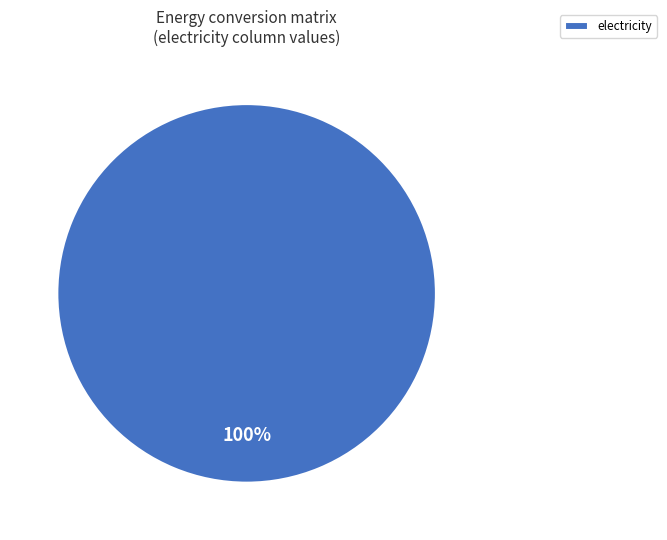

Rank the categories by value from lowest to highest.

electricity